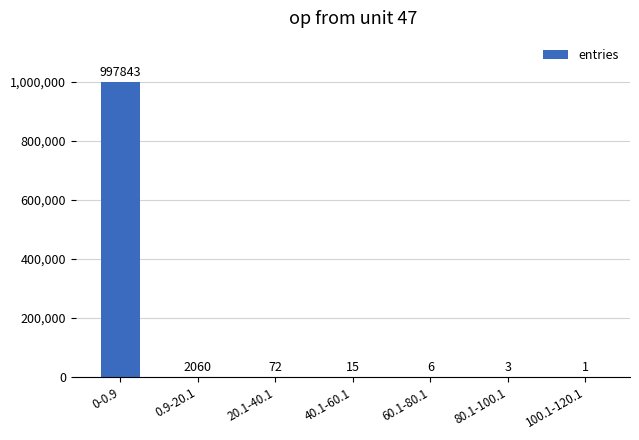

What is the change in value from 0.9-20.1 to 60.1-80.1?

-2054